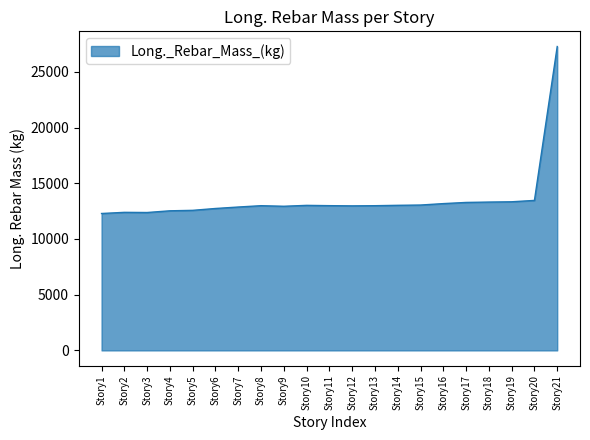

What is the minimum value shown in the chart?

12286.3